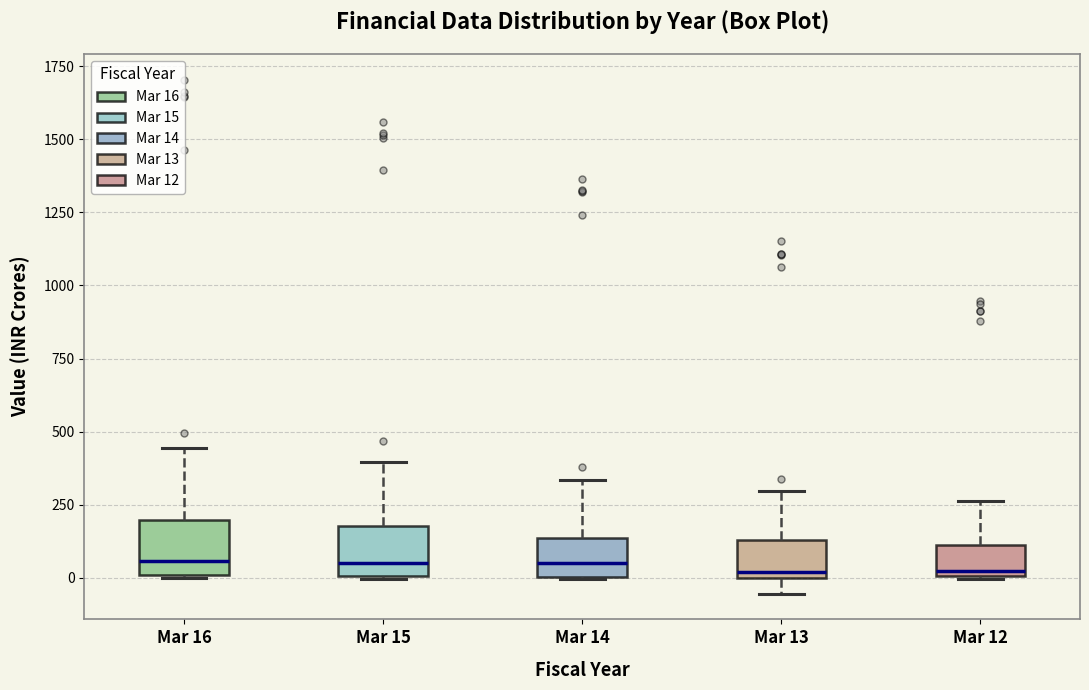

Reading left to right, transcribe this box plot: for each box, give where its median line is, the range the box spans, and where its two whiskers end, as read against the y-axis. The values are not printed on the chart, so give them approximately, as read against the axis.

Mar 16: median 50, box 0 to 200, whiskers 0 to 450
Mar 15: median 50, box 0 to 200, whiskers 0 to 400
Mar 14: median 50, box 0 to 150, whiskers 0 to 350
Mar 13: median 0 (just above the box's lower edge), box 0 to 150, whiskers -50 to 300
Mar 12: median 0 (just above the box's lower edge), box 0 to 100, whiskers 0 to 250